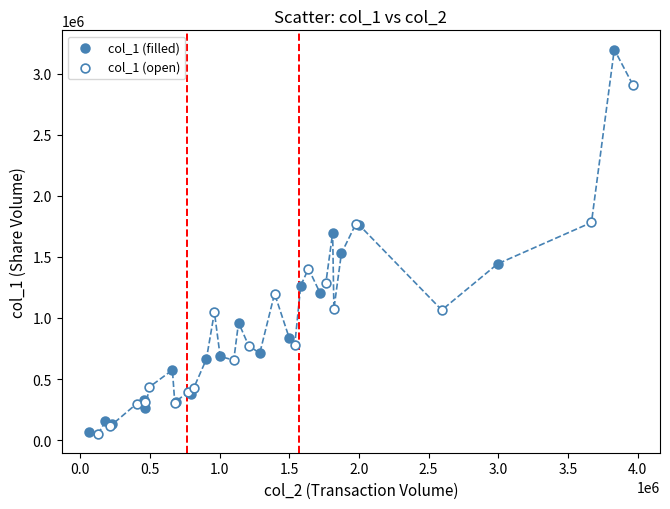

Which series has the largest Y range (max minus min)?

col_1 (filled)